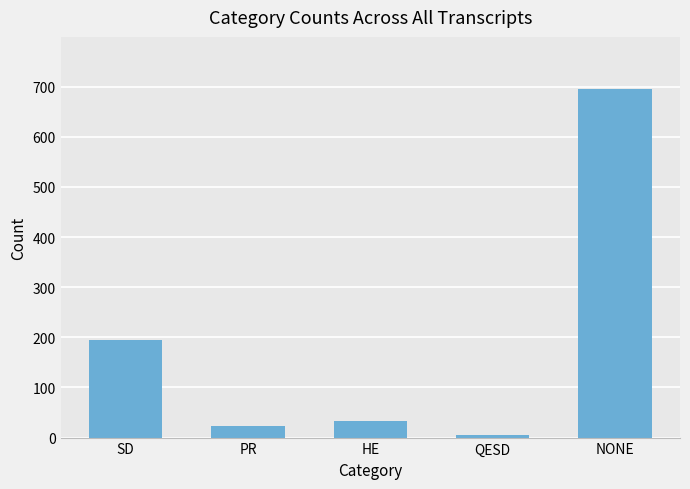

What is the minimum value shown in the chart?

6